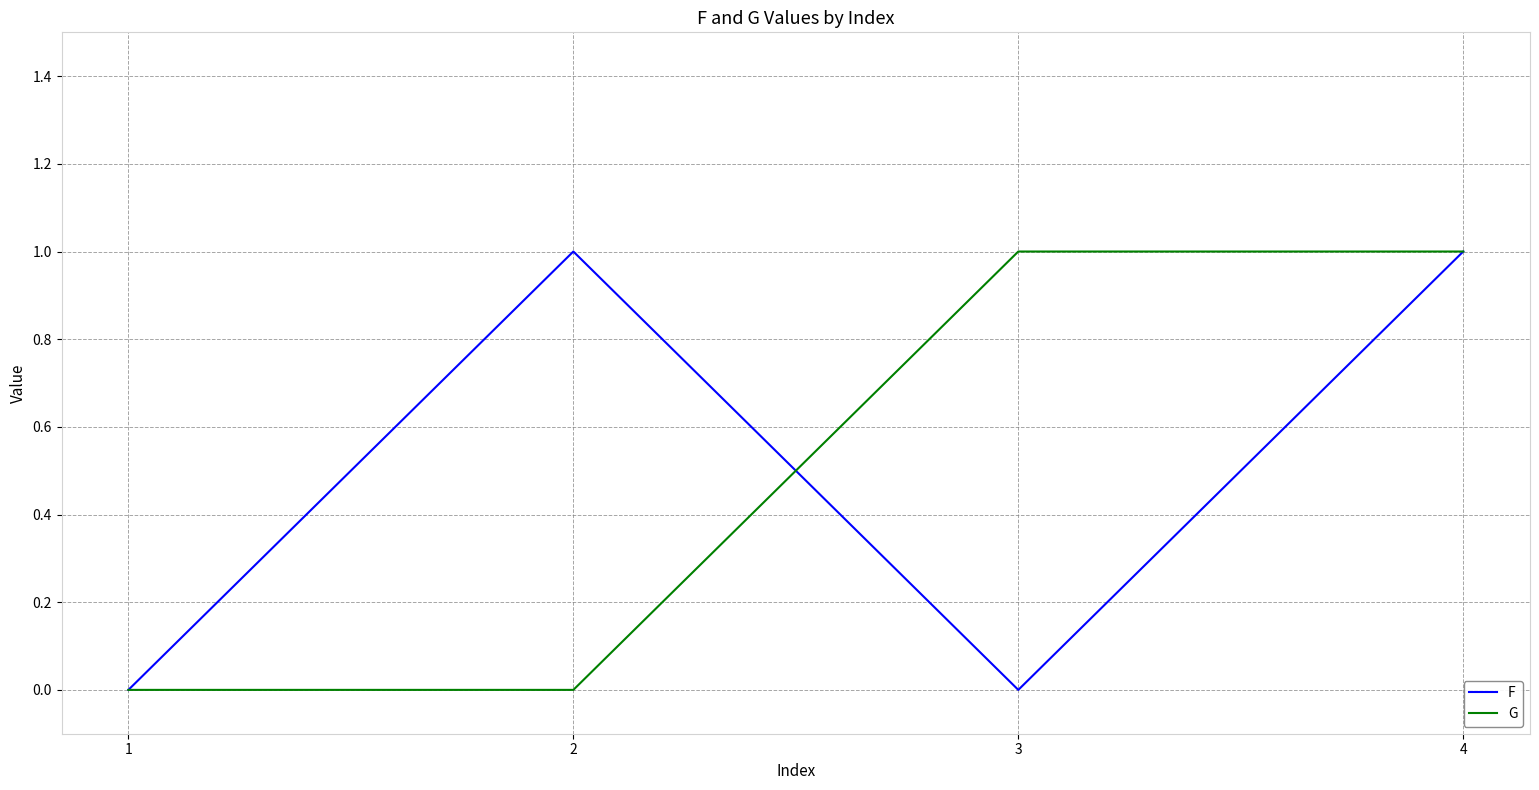

How many categories are shown in the chart?

4